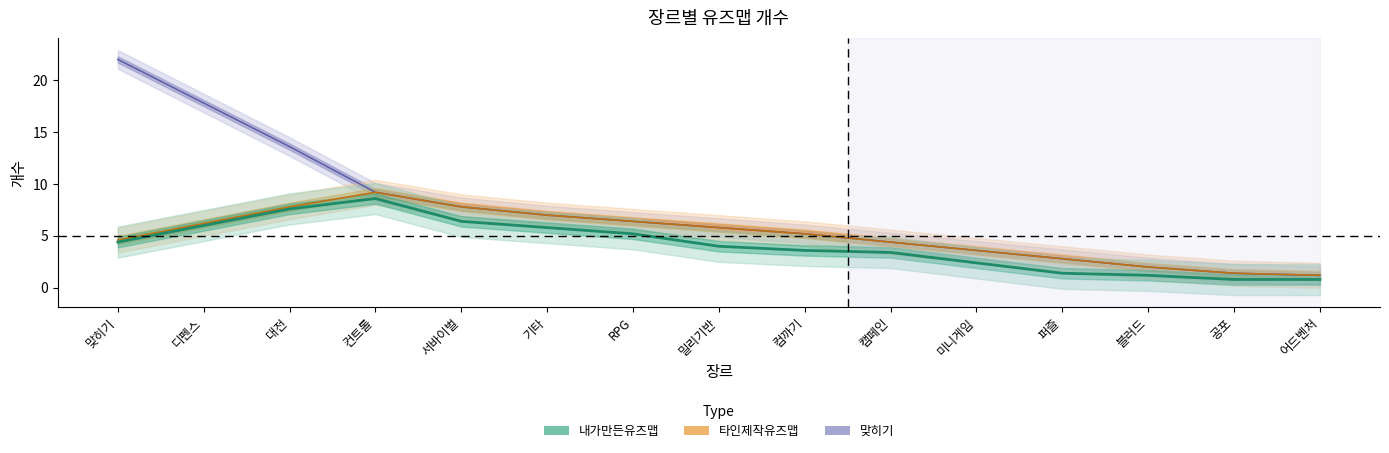

Does the chart display data point markers on the line(s)?

No